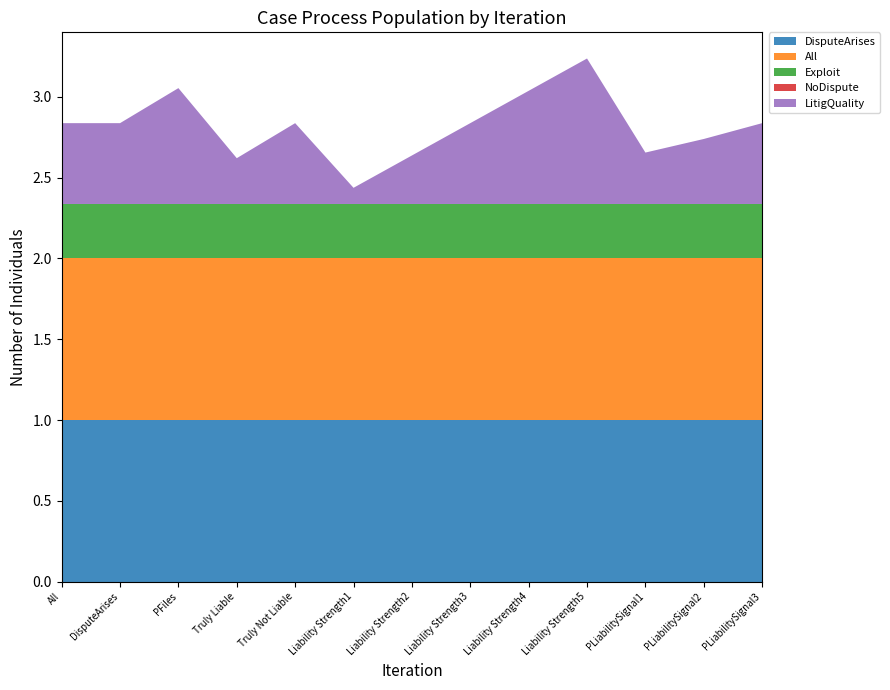

Reading right to left, what are all the values shown in this chart?

DisputeArises: 1.0	1.0	1.0	1.0	1.0	1.0	1.0	1.0	1.0	1.0	1.0	1.0	1.0
All: 1.0	1.0	1.0	1.0	1.0	1.0	1.0	1.0	1.0	1.0	1.0	1.0	1.0
Exploit: 0.3	0.3	0.3	0.3	0.3	0.3	0.3	0.3	0.3	0.3	0.3	0.3	0.3
NoDispute: 0.0	0.0	0.0	0.0	0.0	0.0	0.0	0.0	0.0	0.0	0.0	0.0	0.0
LitigQuality: 0.5	0.4	0.3	0.9	0.7	0.5	0.3	0.1	0.5	0.3	0.7	0.5	0.5